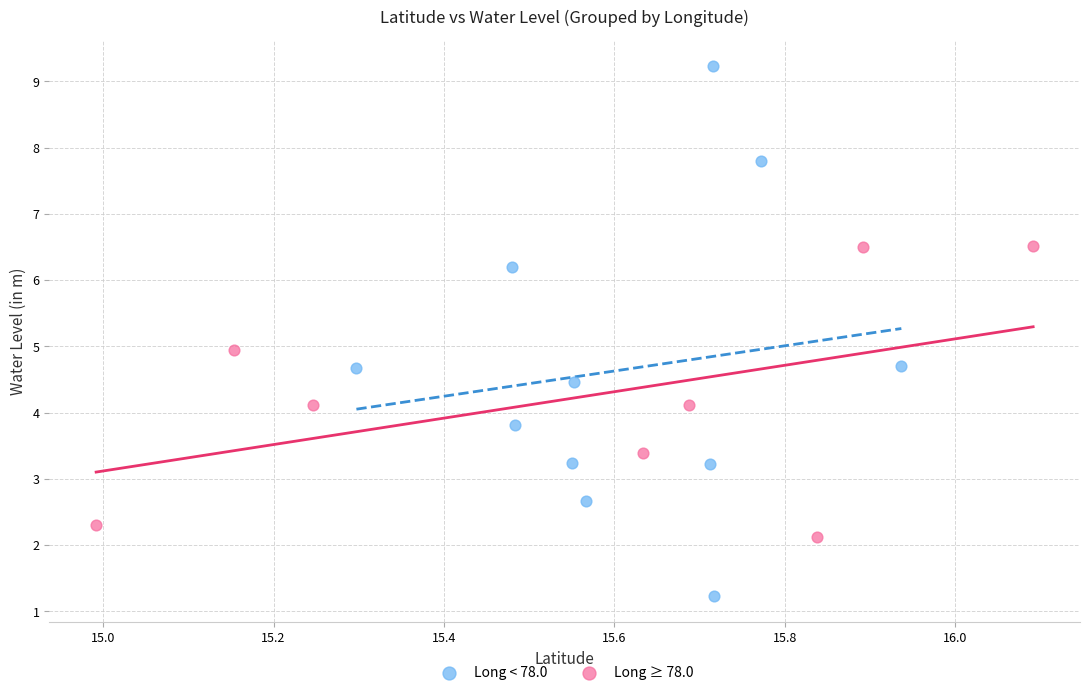

Which series contains the lowest Y value?

Long < 78.0